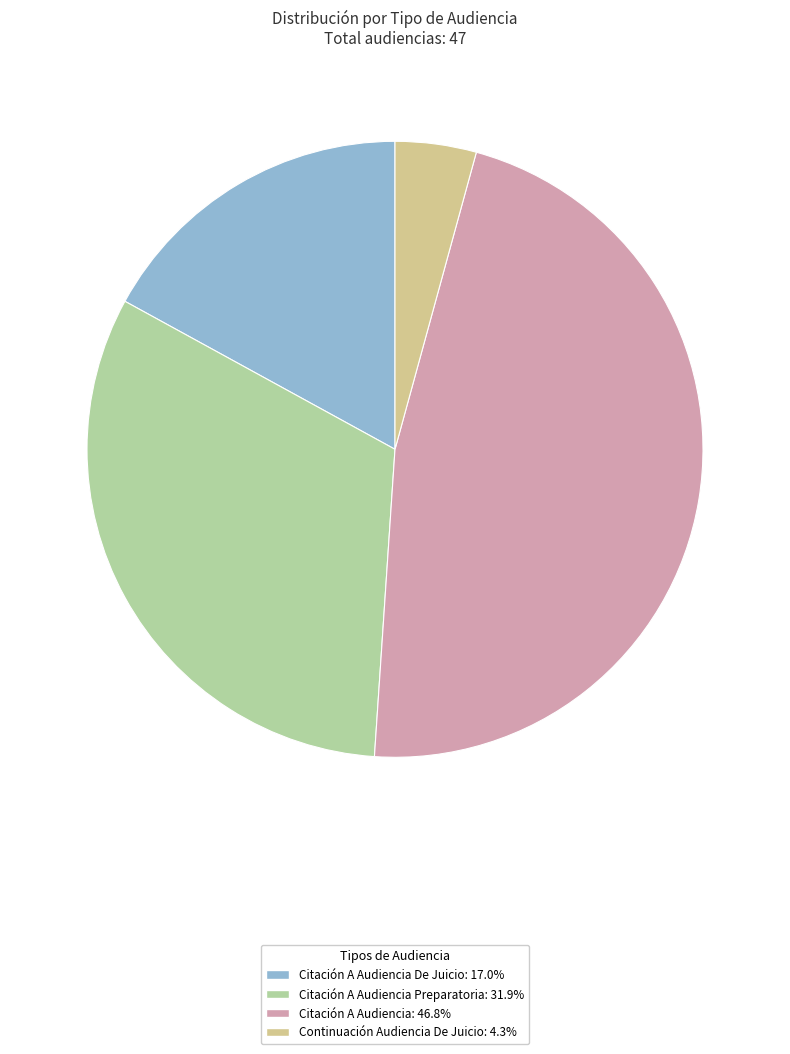

Does any single category account for the majority?

No